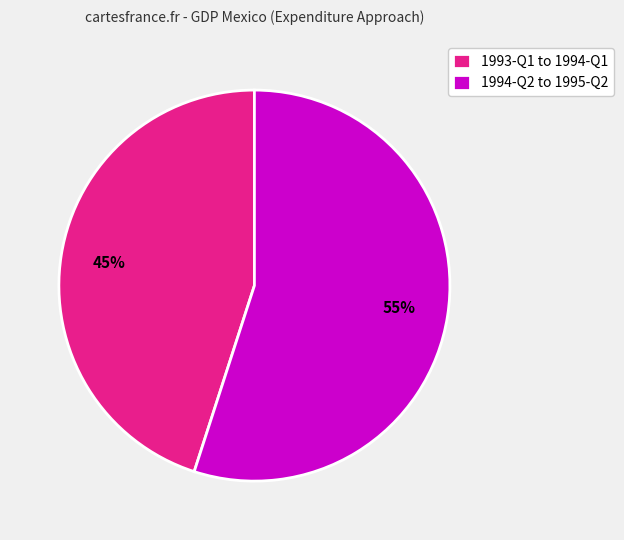

True or false: 1993-Q1 to 1994-Q1 accounts for 45% of the total.

True